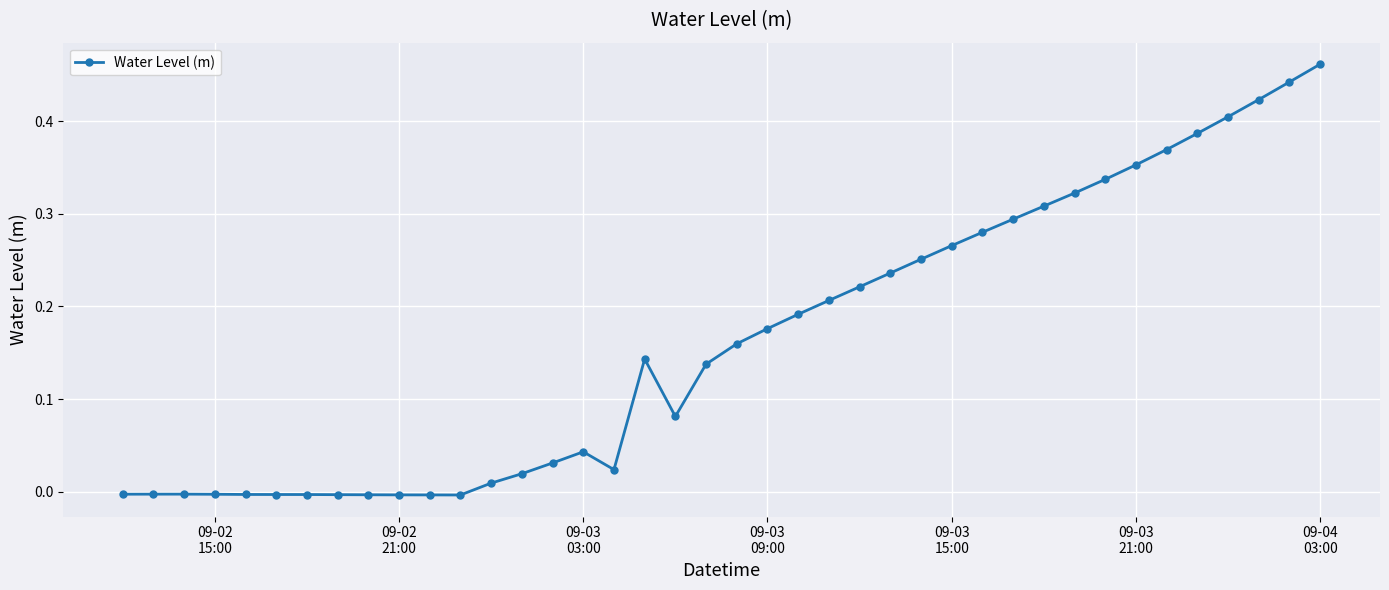

What is the sum of all values?

6.5